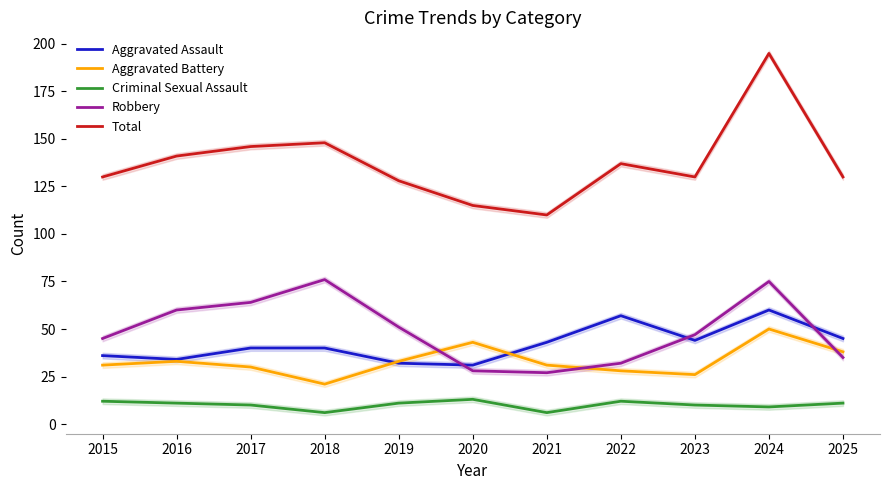

How many lines are shown in the chart?

5